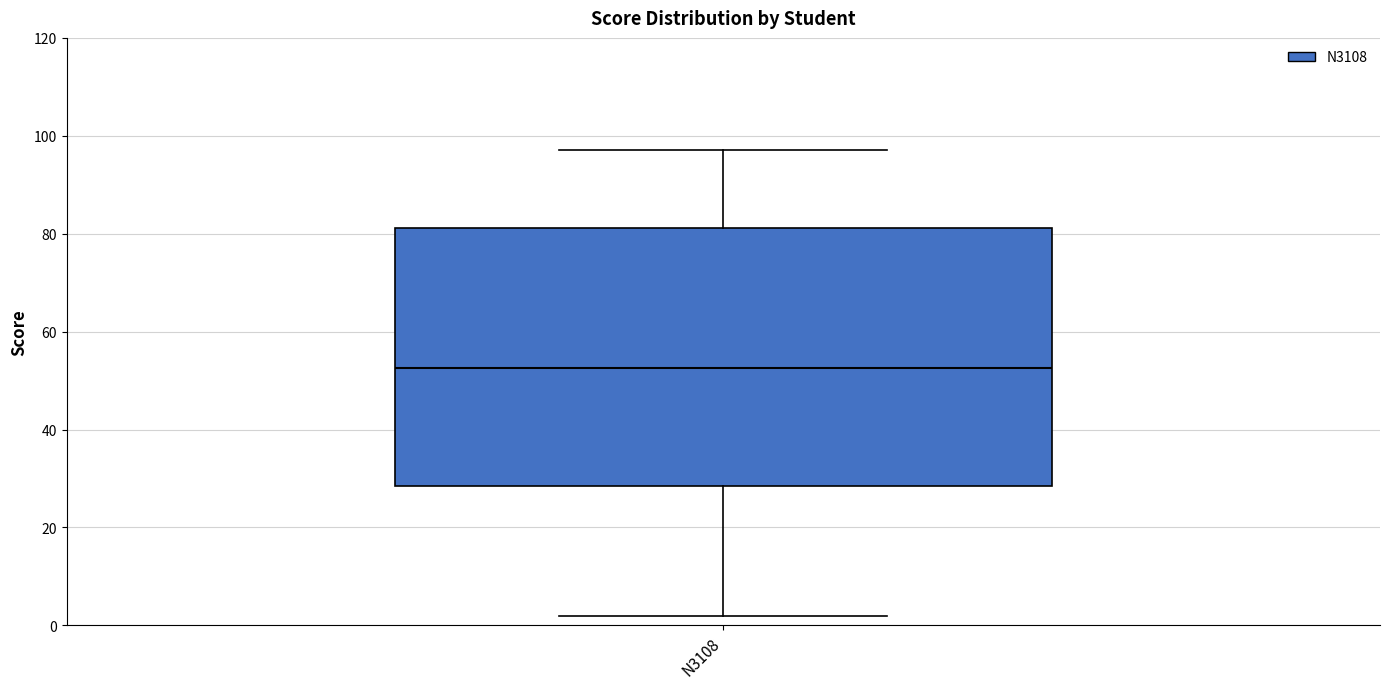

Transcribe this box plot: give where the median line is, the range the box spans, and where the two whiskers end, as read against the y-axis. The values are not printed on the chart, so give them approximately, as read against the axis.

median 52, box 28 to 82, whiskers 2 to 98